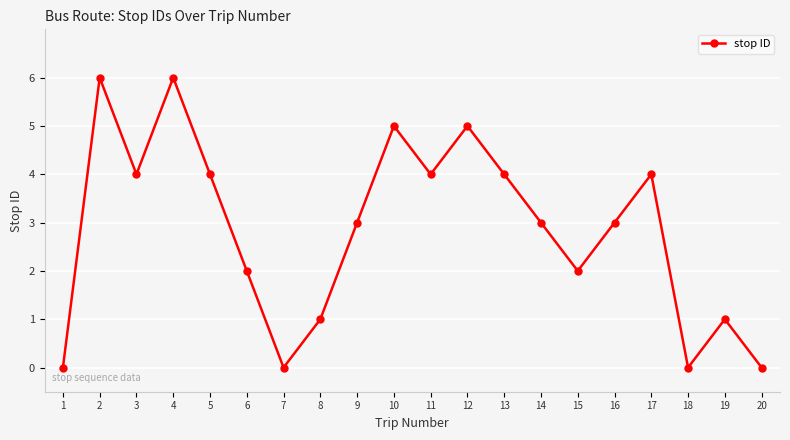

What is the change in value from 9 to 18?

-3